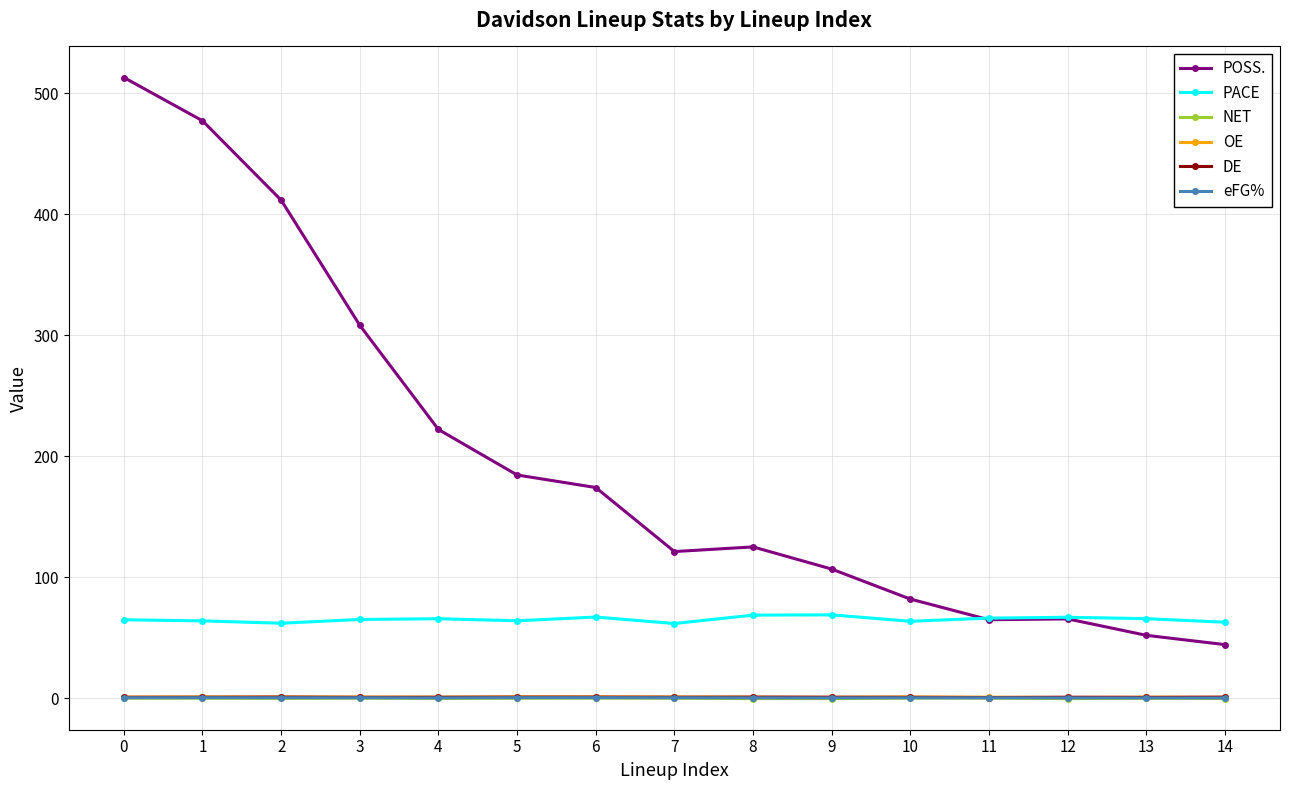

How many data points does each series have?

15